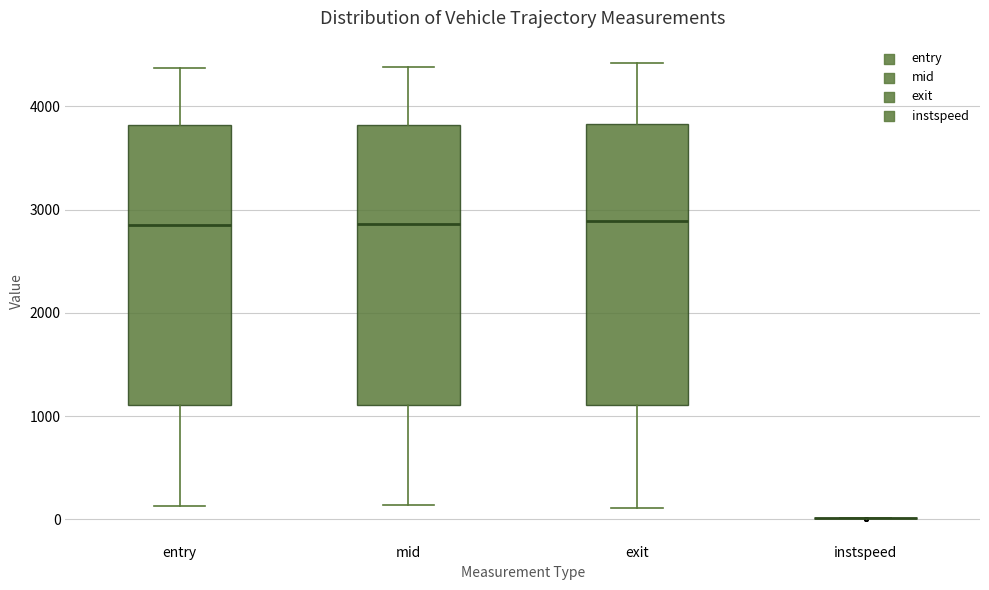

Where does the median line of the box for entry sit on the y-axis? The values are not printed on the chart, so give them approximately, as read against the axis.

2900